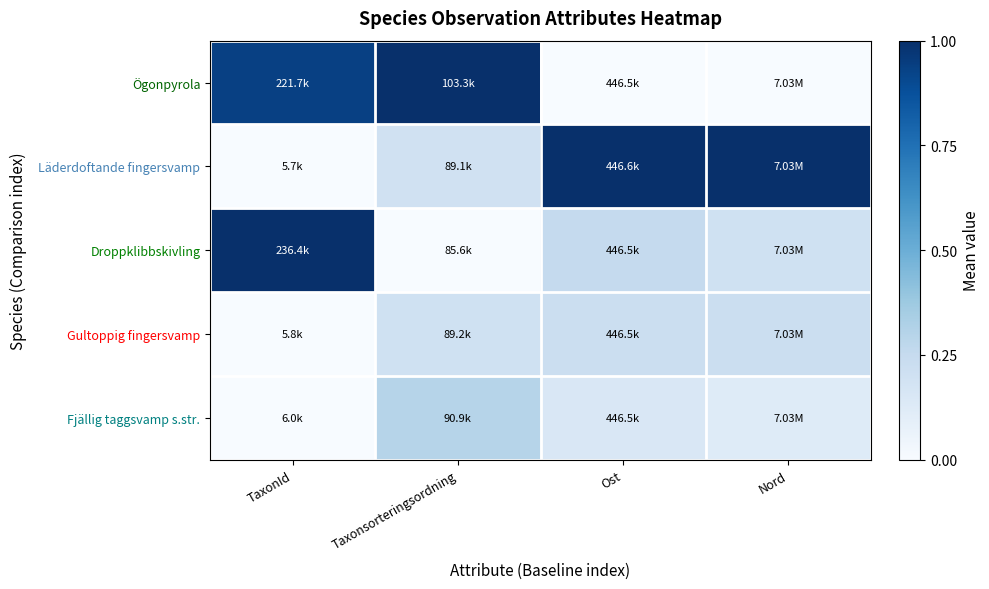

Reading left to right, list all the values displayed in this chart.

Ögonpyrola: TaxonId=0.9	Taxonsorteringsordning=1.0	Ost=0.0	Nord=0.0
Läderdoftande fingersvamp: TaxonId=0.0	Taxonsorteringsordning=0.2	Ost=1.0	Nord=1.0
Droppklibbskivling: TaxonId=1.0	Taxonsorteringsordning=0.0	Ost=0.3	Nord=0.2
Gultoppig fingersvamp: TaxonId=0.0	Taxonsorteringsordning=0.2	Ost=0.2	Nord=0.2
Fjällig taggsvamp s.str.: TaxonId=0.0	Taxonsorteringsordning=0.3	Ost=0.1	Nord=0.1